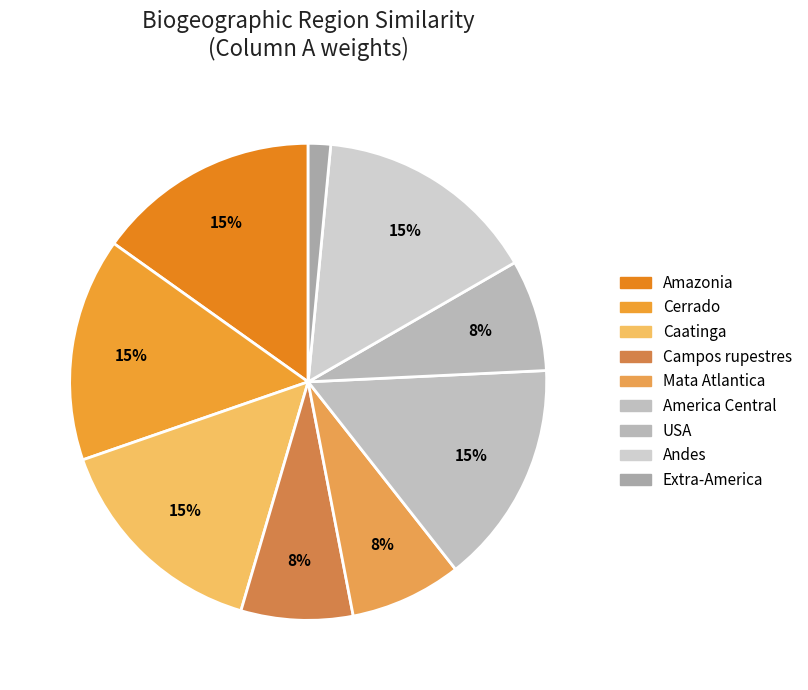

To the nearest percent, what is the difference between the Campos rupestres and Amazonia slice percentages?

8%